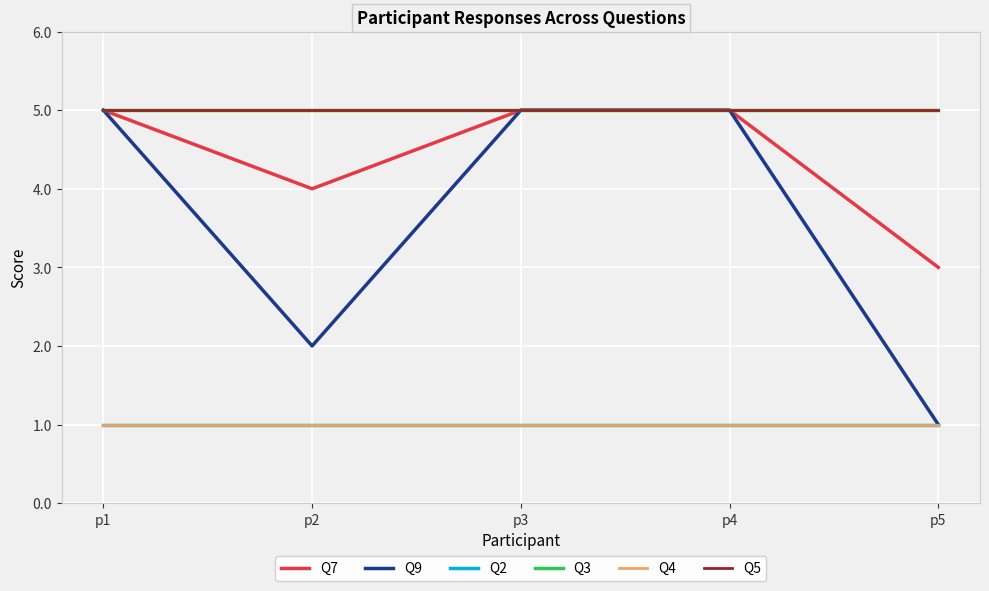

Which series has the largest total across all categories?

Q3